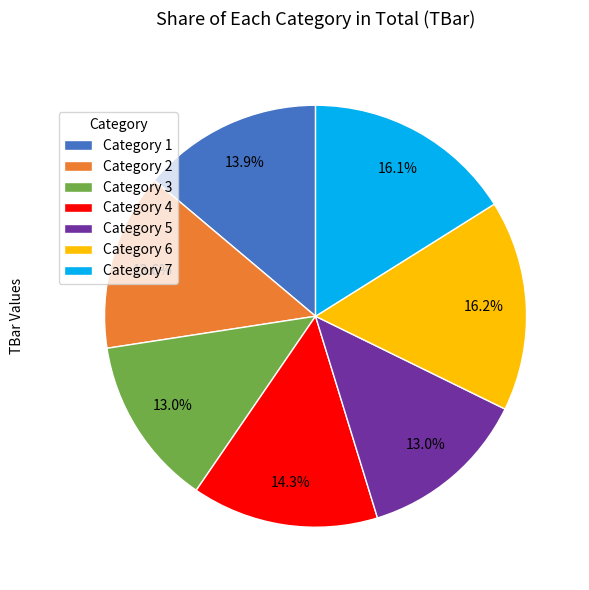

Between Category 5 and Category 1, which is larger?

Category 1